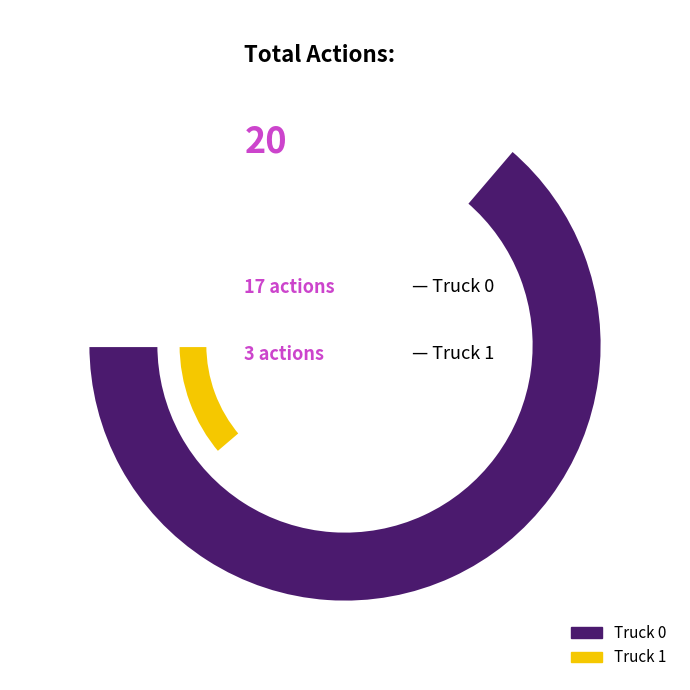

How many slices are in this pie chart?

2